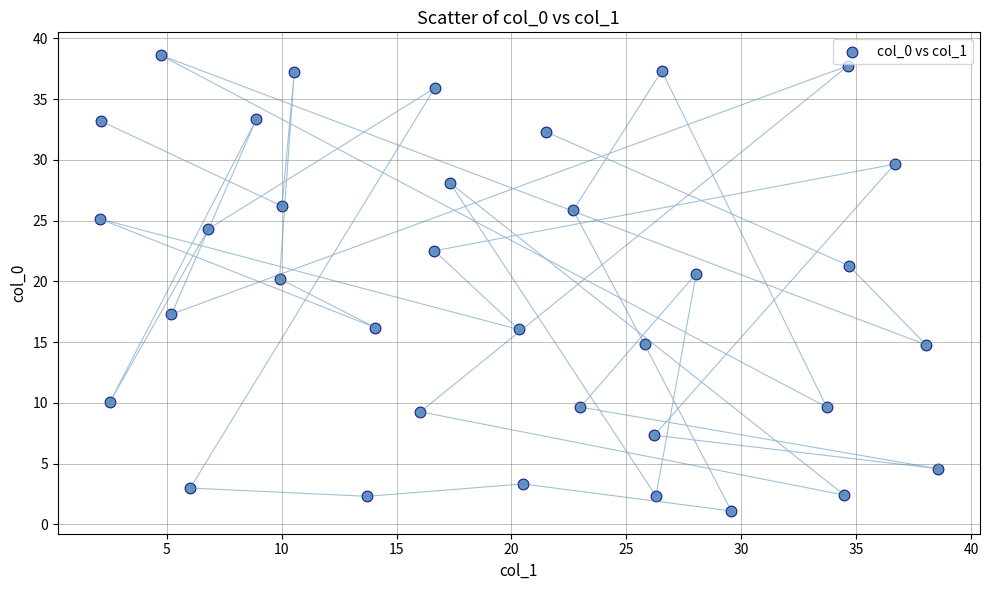

What is the range of Y values (max minus min)?

37.5